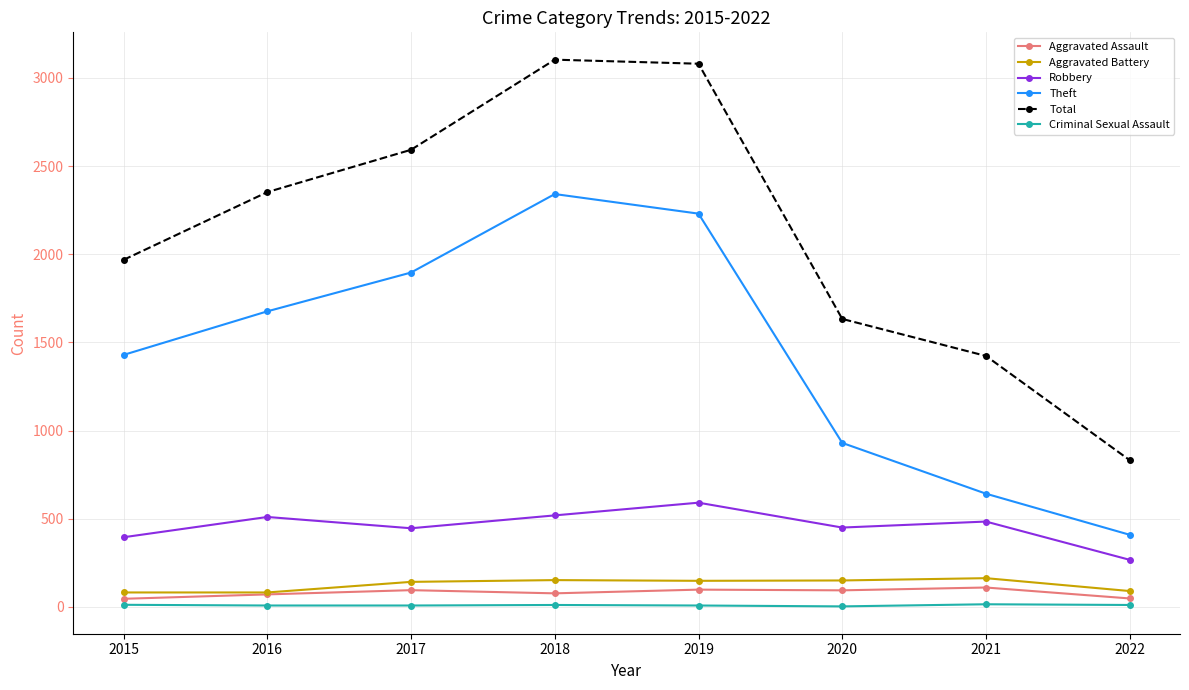

At which label does Theft reach its minimum?

2022